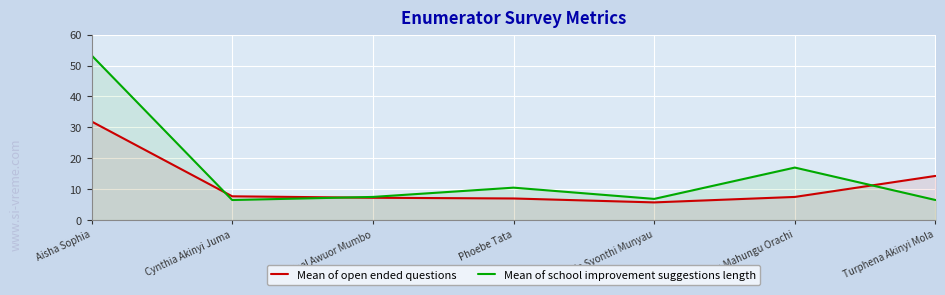

Rank the categories by Mean of open ended questions value from highest to lowest.

Aisha Sophia, Turphena Akinyi Mola, Cynthia Akinyi Juma, Teresa Mahungu Orachi, Jael Awuor Mumbo, Phoebe Tata, Rhoda Syonthi Munyau